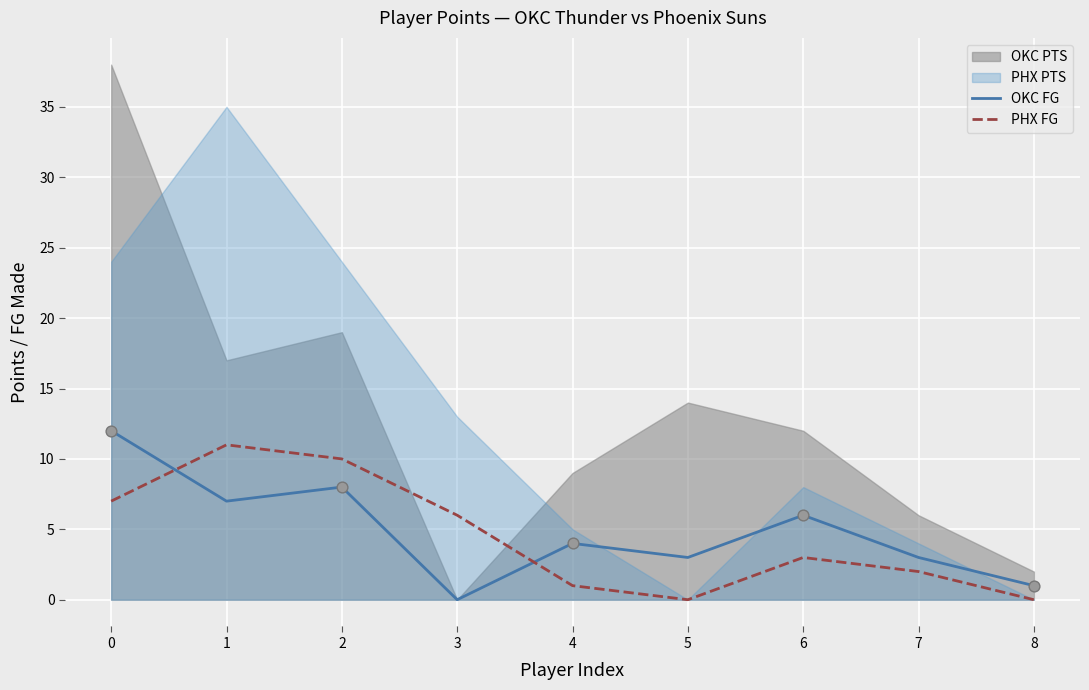

At how many categories does at least one series exceed 2?

8